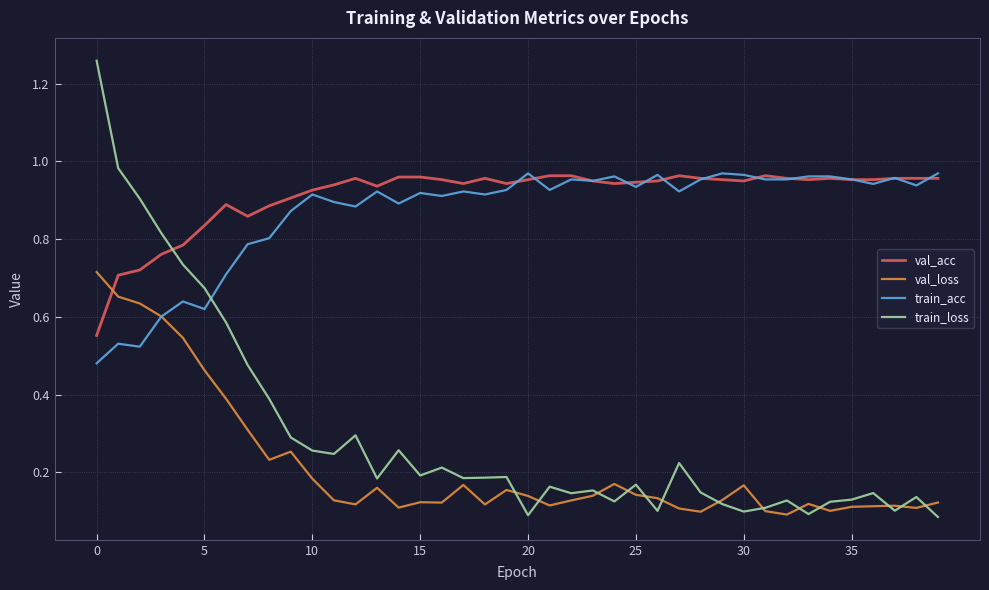

How many times do val_loss and val_acc cross each other?

1